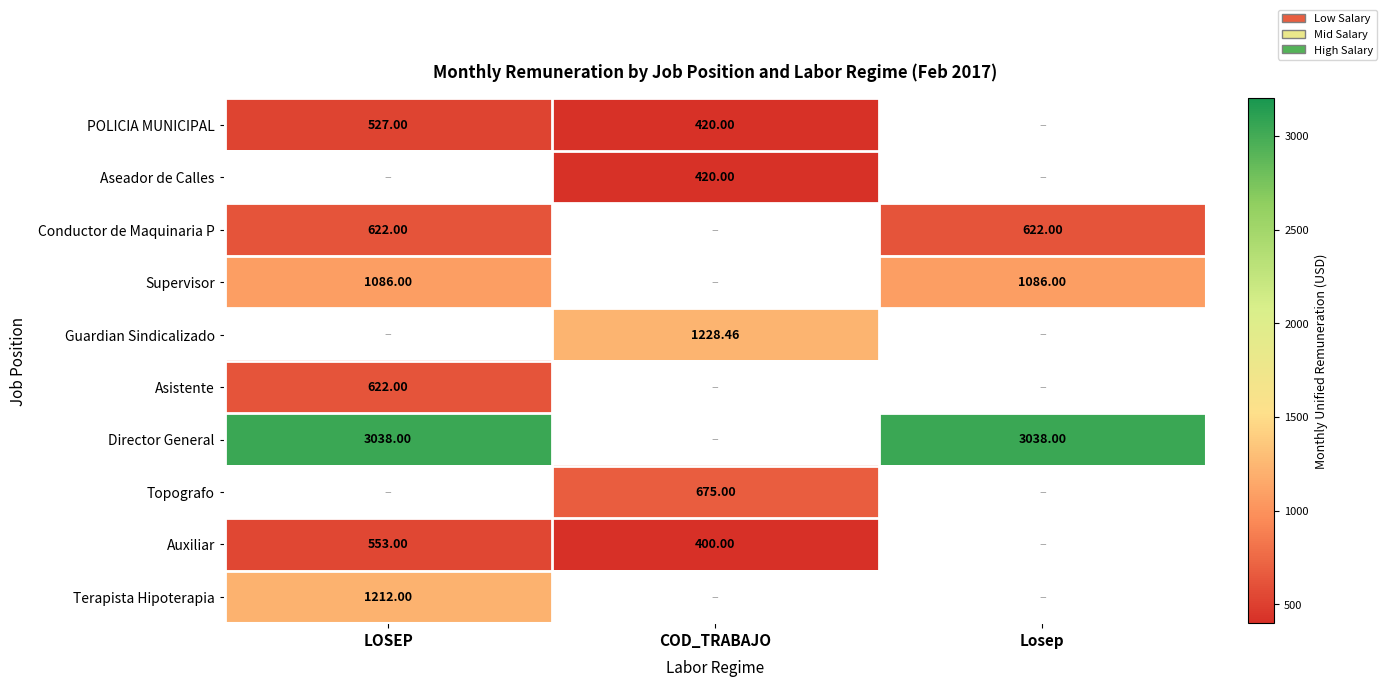

At which category is the sum across all series the highest?

LOSEP